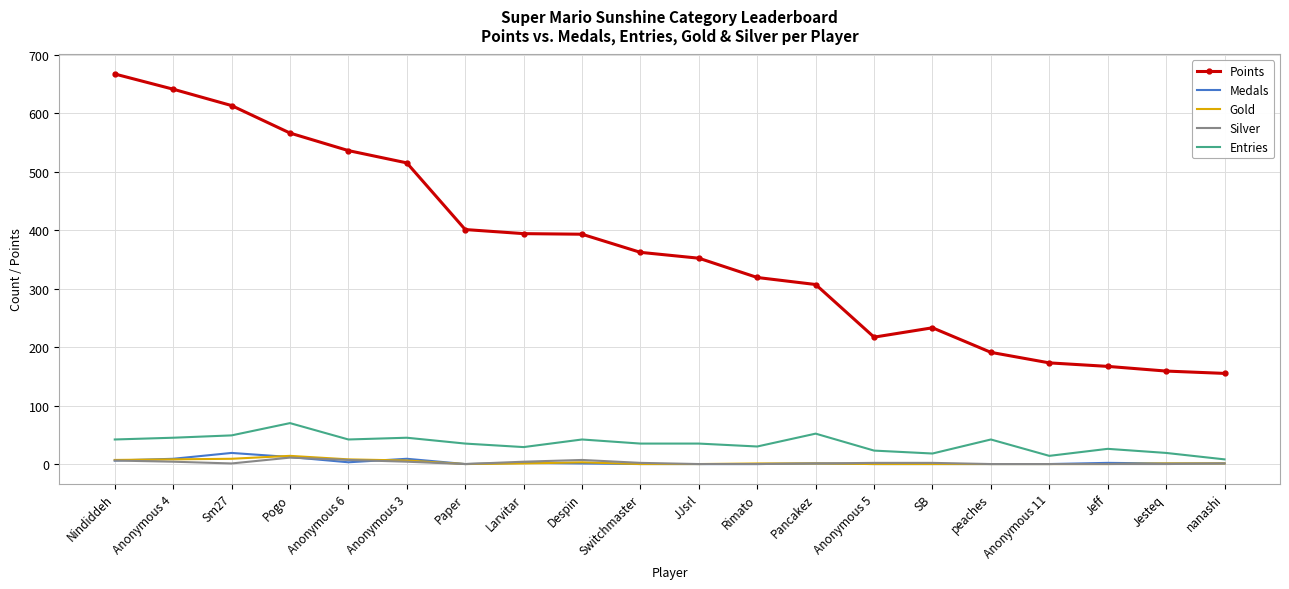

At which label is Points closest to 411?

Paper